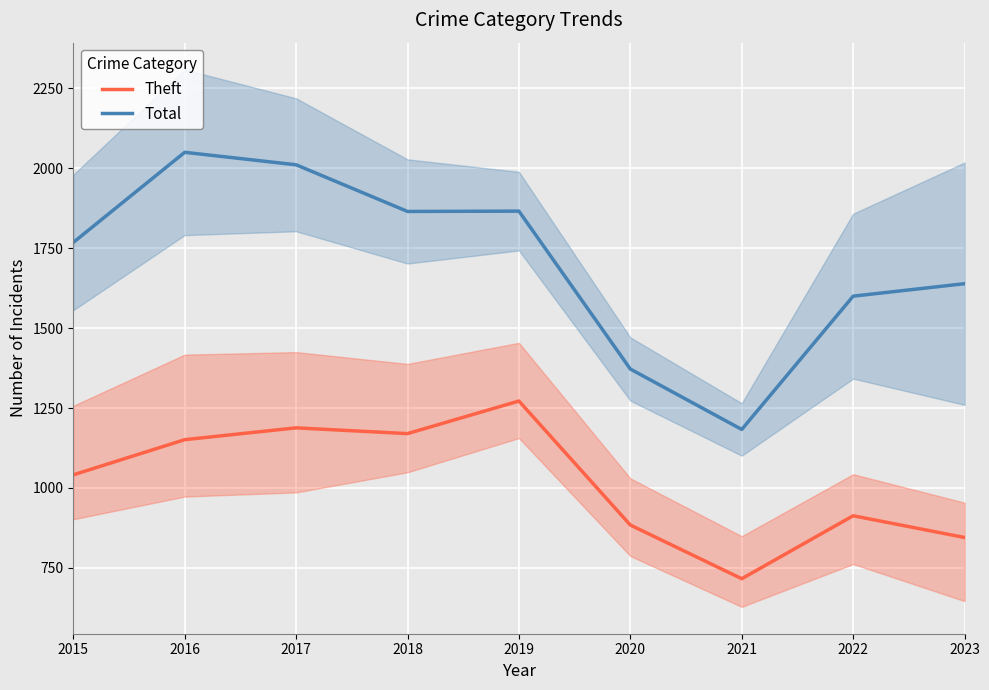

True or false: Theft and Total intersect in this chart.

False